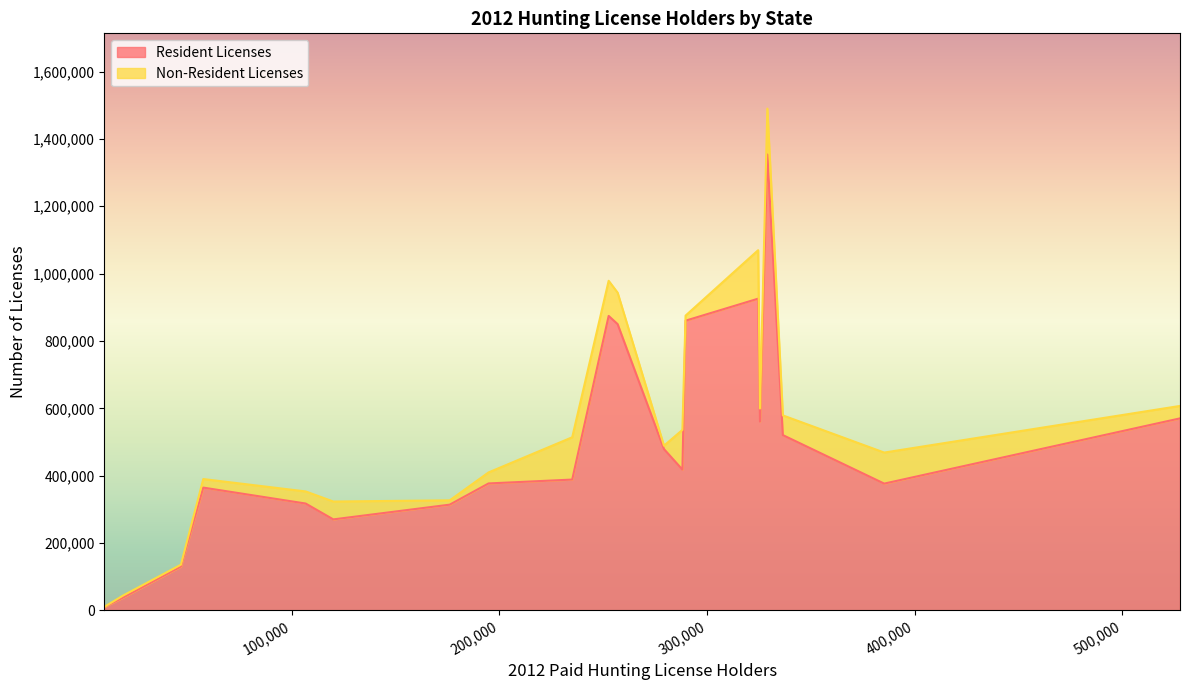

Which series has the largest range (max minus min)?

Resident Licenses